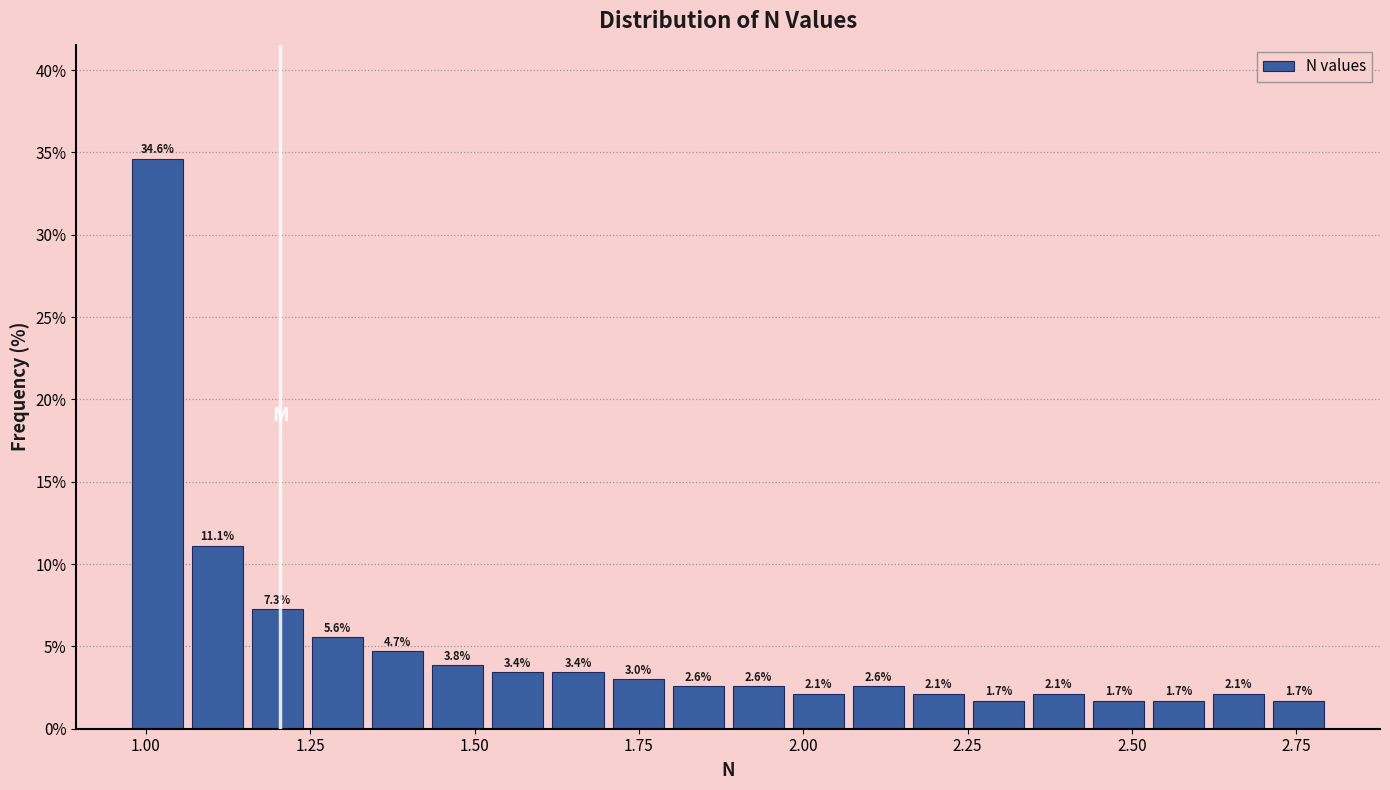

Read against the x-axis, roughly where is the centre of the tallest bar?

1.00